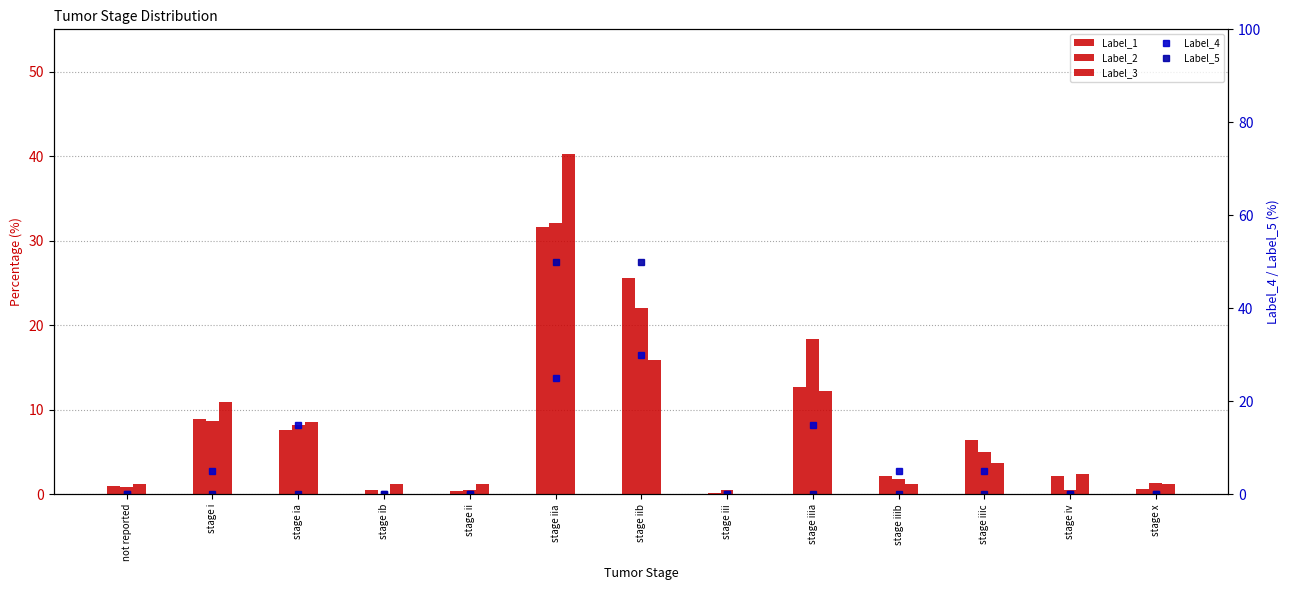

At which label is Label_1 closest to 15?

stage iiia